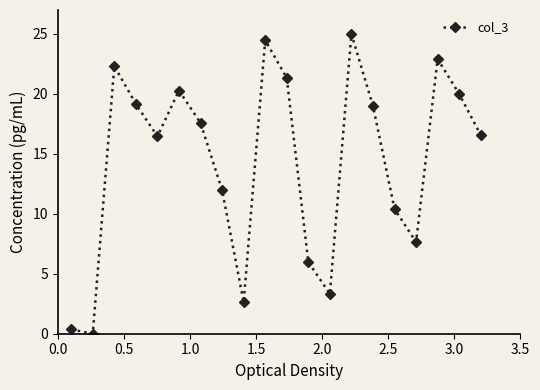

What is the greatest value displayed?

25.0